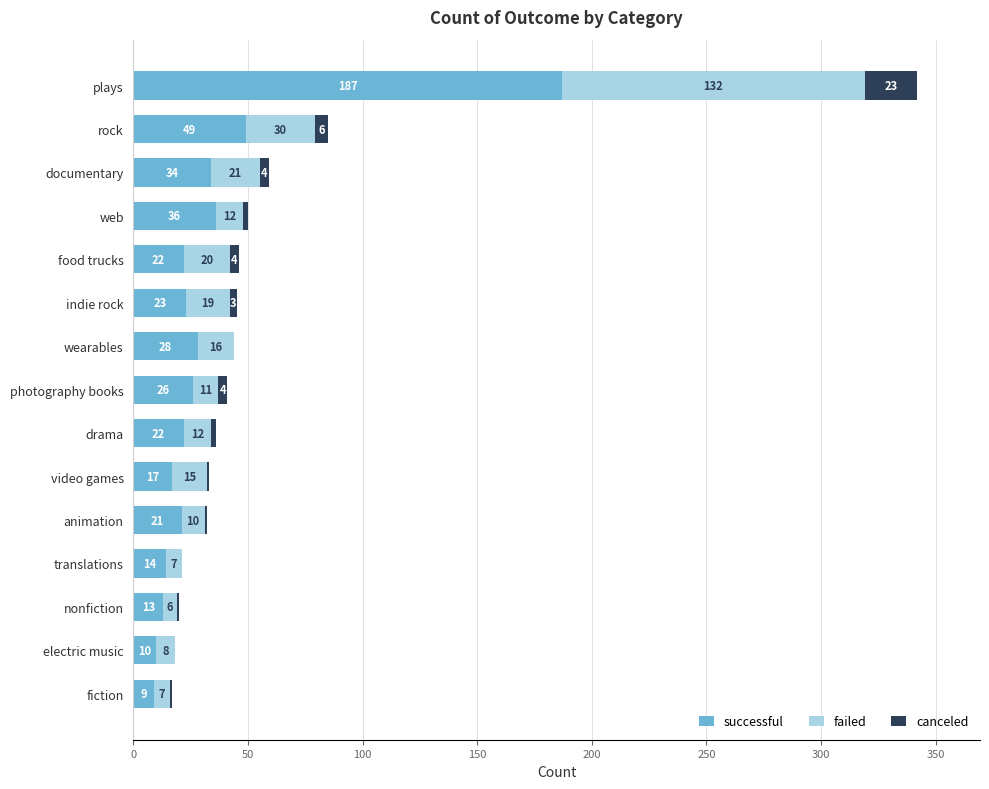

What is the total value across all series at documentary?

59